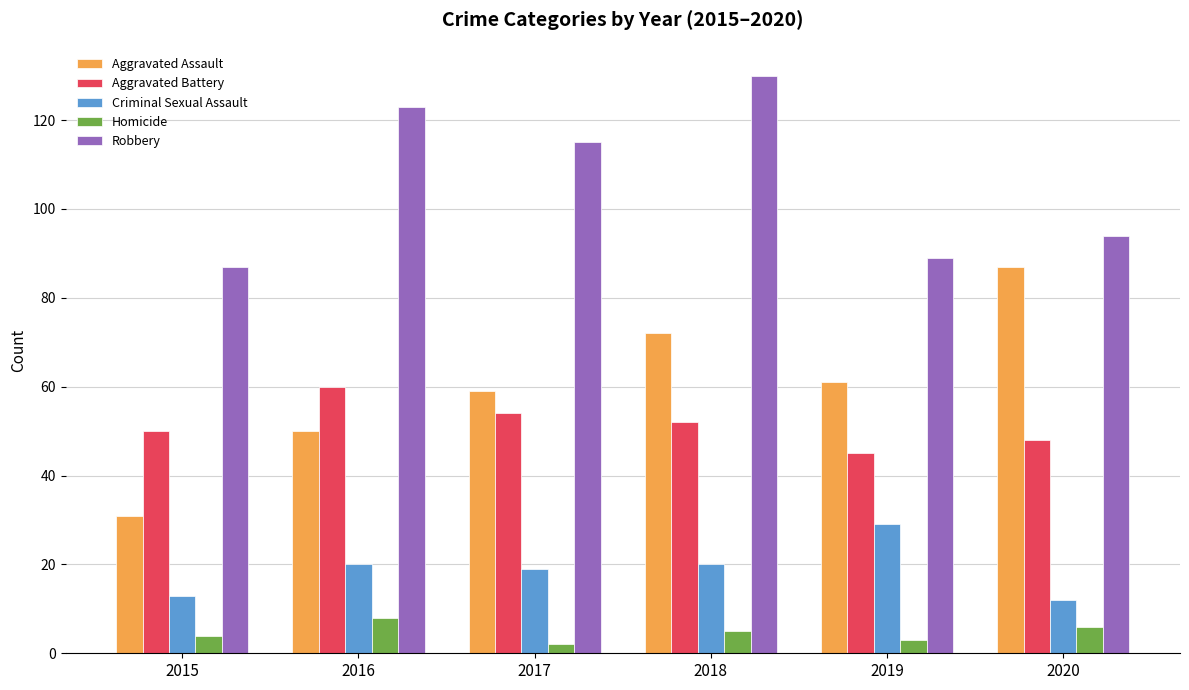

What is the spread (max minus min) of values at 2019?

86